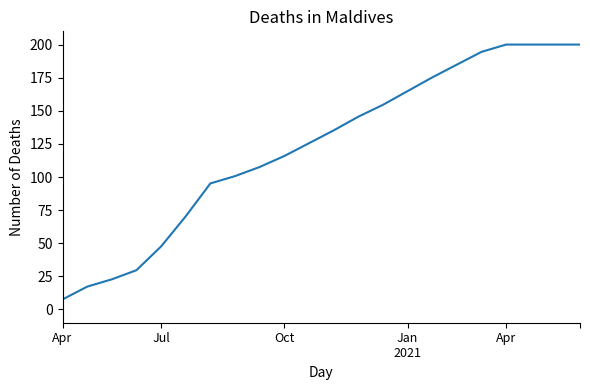

What is the difference between the maximum and second lowest values?

182.8